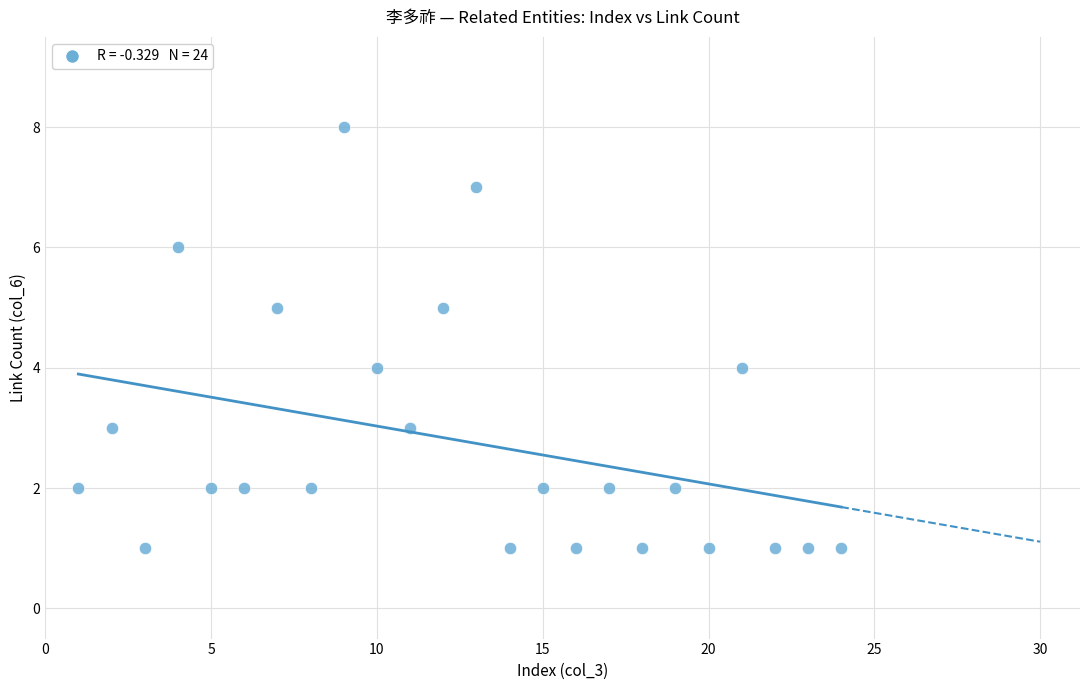

What is the range of Y values (max minus min)?

7